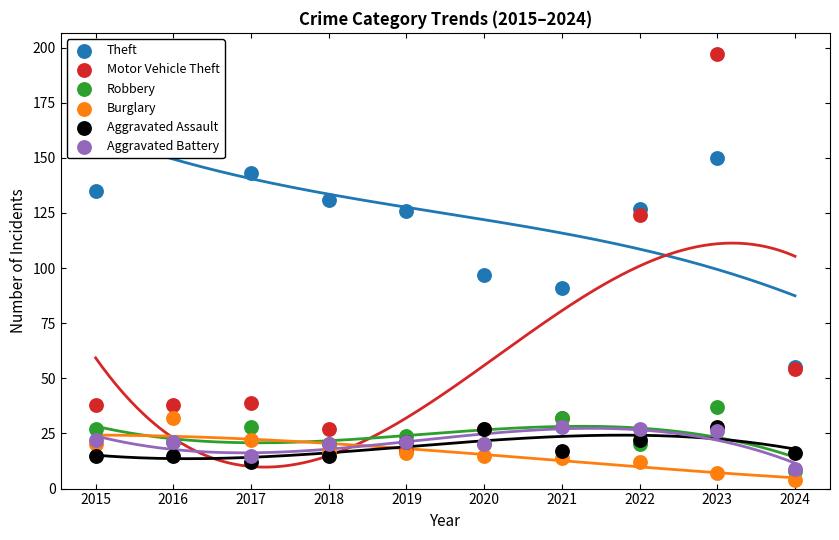

Which series contains the highest Y value?

Motor Vehicle Theft